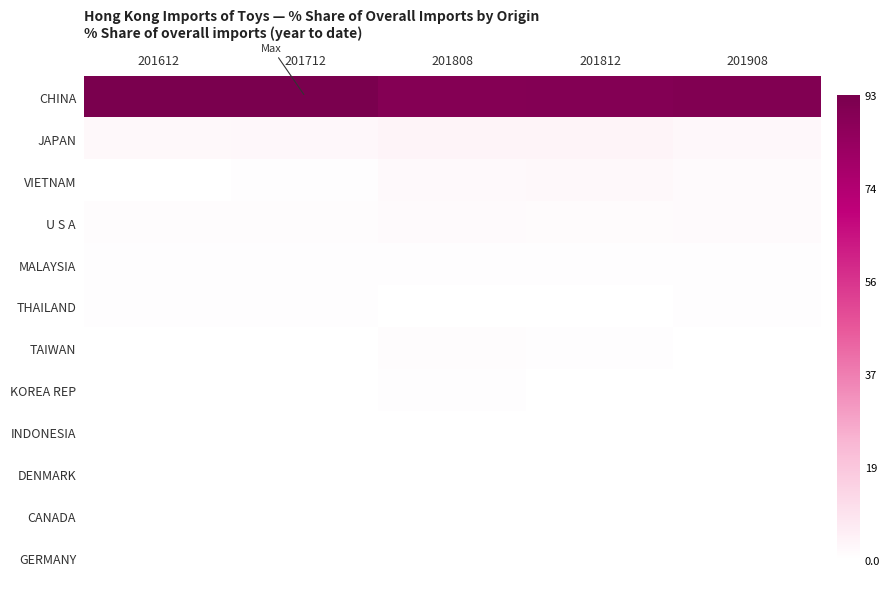

Reading left to right, list all the values displayed in this chart.

CHINA: 201612=92.7	201712=92.9	201808=89.1	201812=89.5	201908=90.2
JAPAN: 201612=2.4	201712=2.5	201808=3.5	201812=3.4	201908=2.8
VIETNAM: 201612=0.3	201712=0.7	201808=2.1	201812=2.3	201908=1.8
U S A: 201612=1.0	201712=1.1	201808=1.6	201812=1.4	201908=1.7
MALAYSIA: 201612=0.5	201712=0.4	201808=0.5	201812=0.4	201908=0.4
THAILAND: 201612=0.5	201712=0.4	201808=0.3	201812=0.3	201908=0.4
TAIWAN: 201612=0.4	201712=0.3	201808=0.8	201812=0.6	201908=0.4
KOREA REP: 201612=0.2	201712=0.1	201808=0.5	201812=0.3	201908=0.2
INDONESIA: 201612=0.3	201712=0.2	201808=0.3	201812=0.2	201908=0.1
DENMARK: 201612=0.3	201712=0.1	201808=0.1	201812=0.1	201908=0.1
CANADA: 201612=0.2	201712=0.2	201808=0.1	201812=0.1	201908=0.0
GERMANY: 201612=0.1	201712=0.1	201808=0.1	201812=0.1	201908=0.1